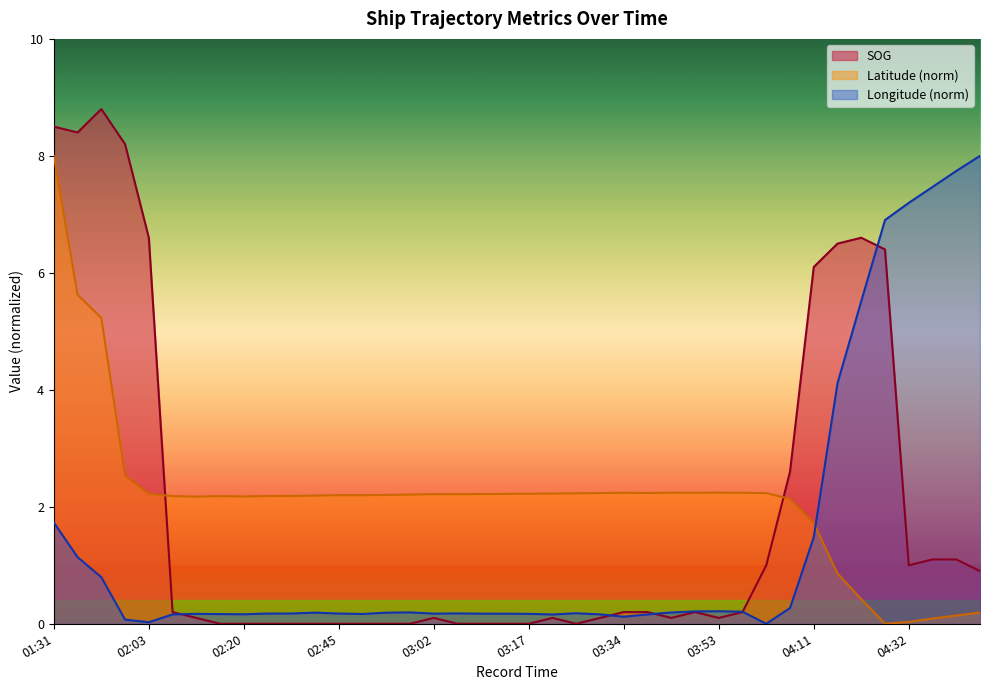

Is the value of Longitude at 04:11 greater than the value of SOG at 01:44?

No